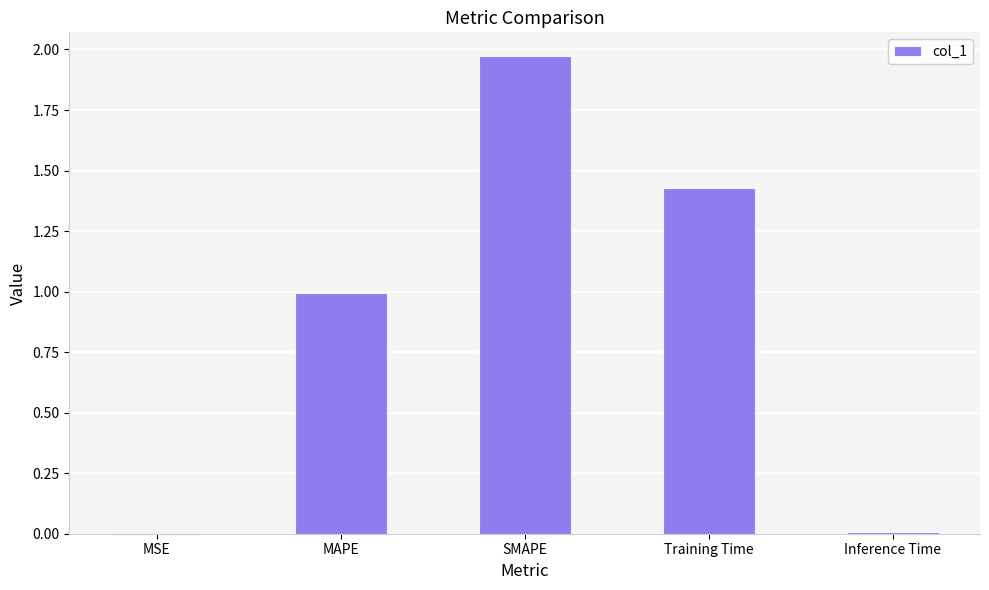

Count the number of categories in the chart.

5